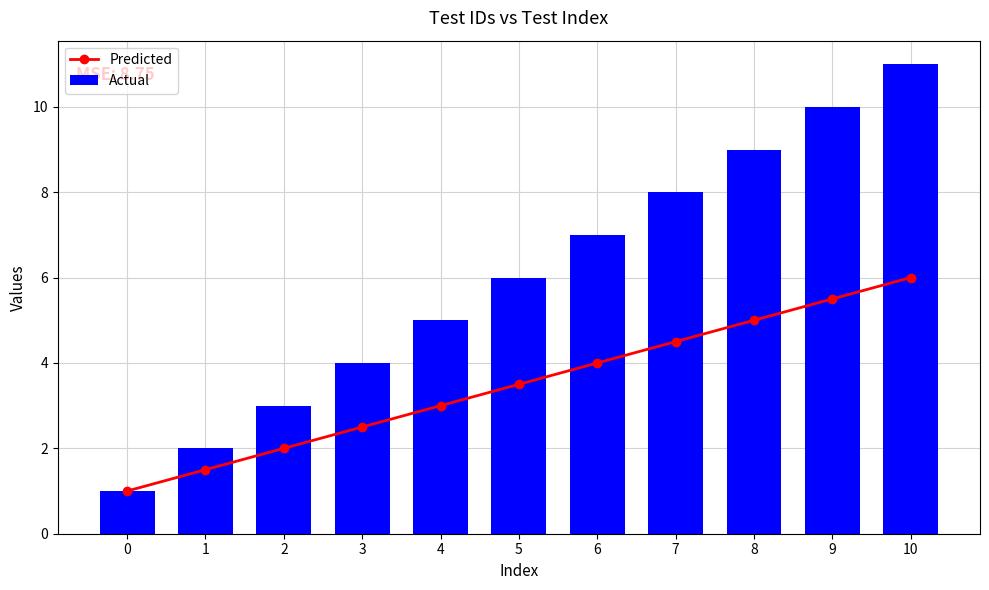

How many Actual values are between 3 and 9?

7